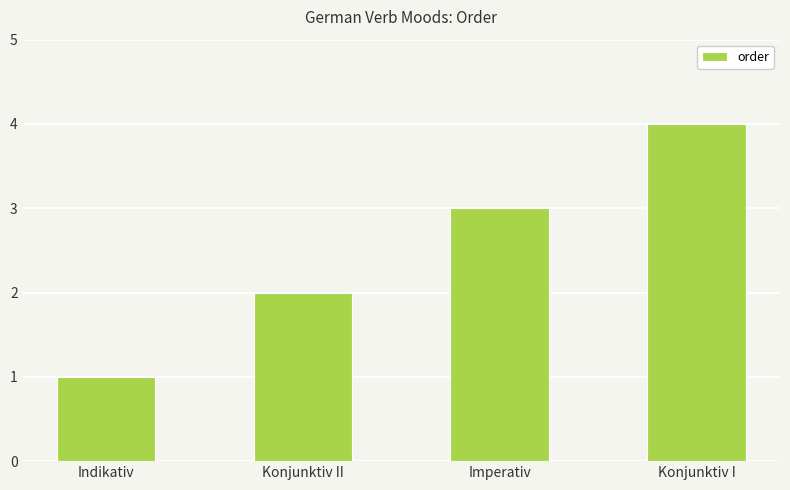

Is it true that the value at Imperativ is 3?

True